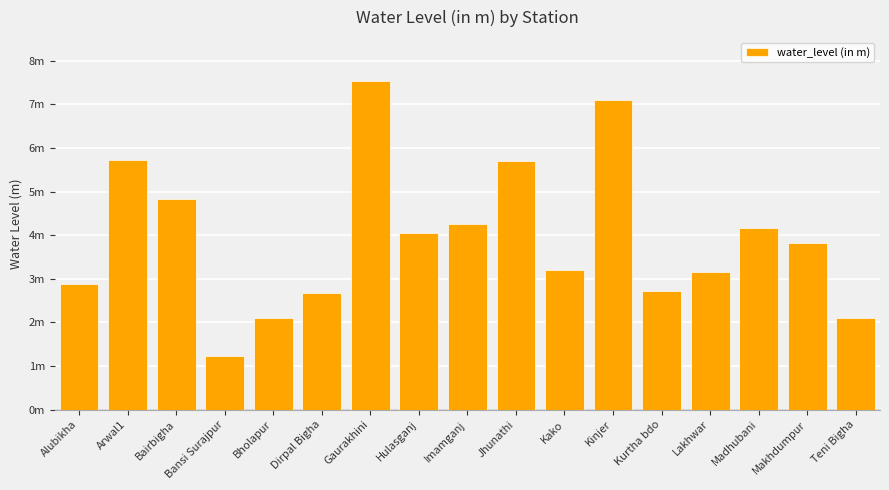

What is the value of the 9th bar from the left?

4.3